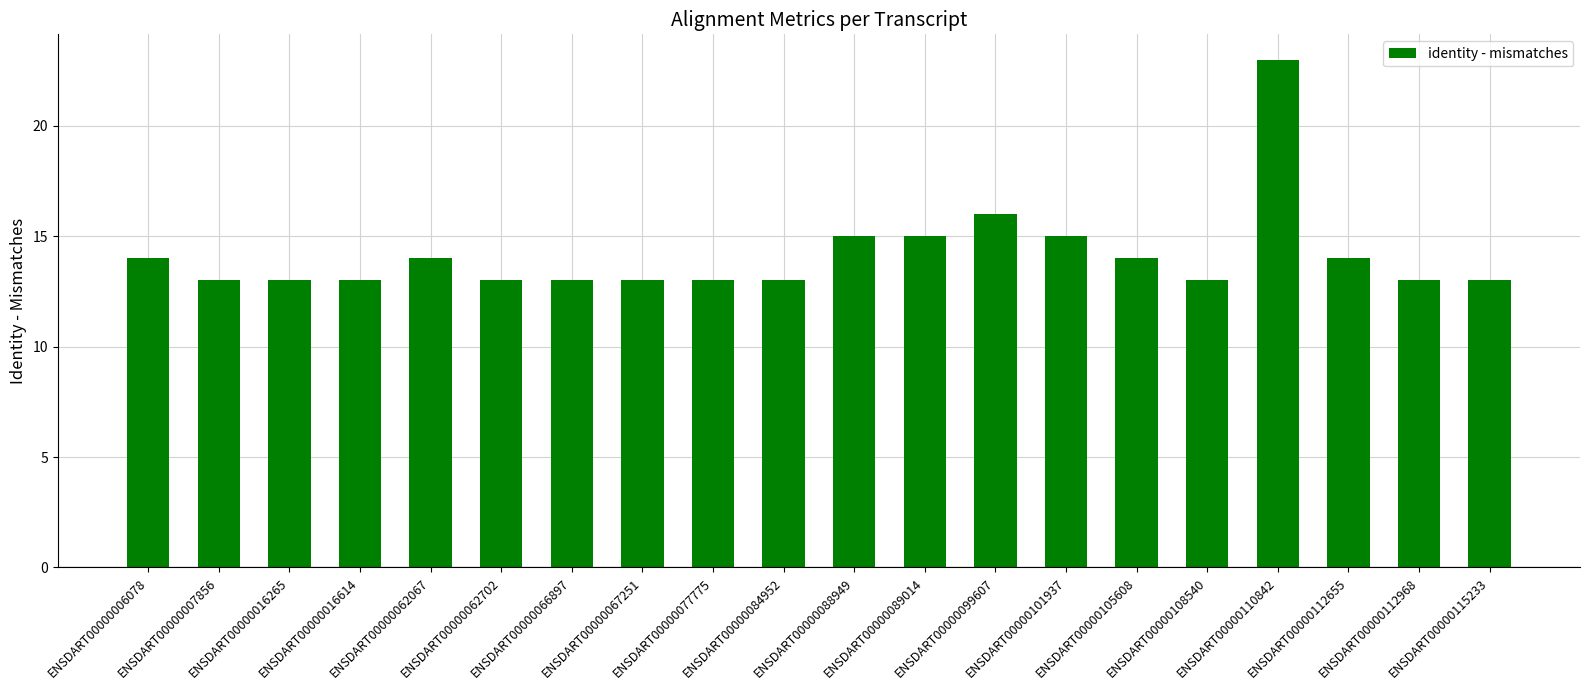

What is the change in value from ENSDART00000077775 to ENSDART00000105608?

+1